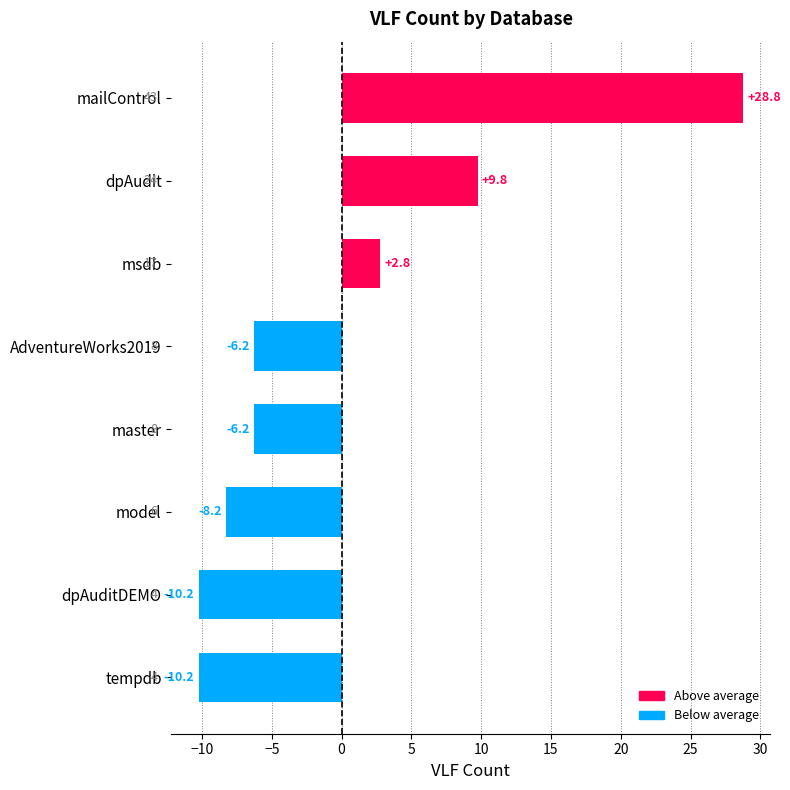

What is the greatest value displayed?

28.8